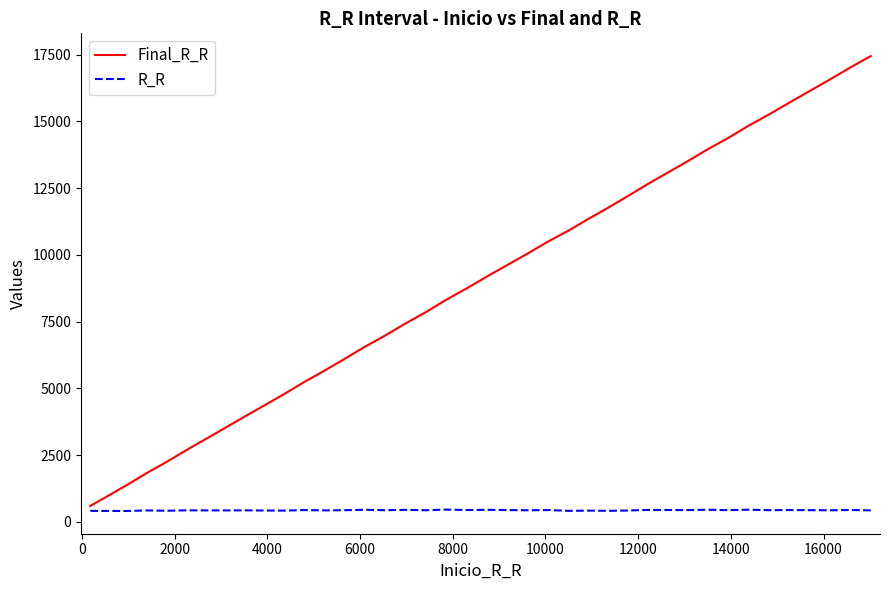

What is the highest value of the R_R series?

457